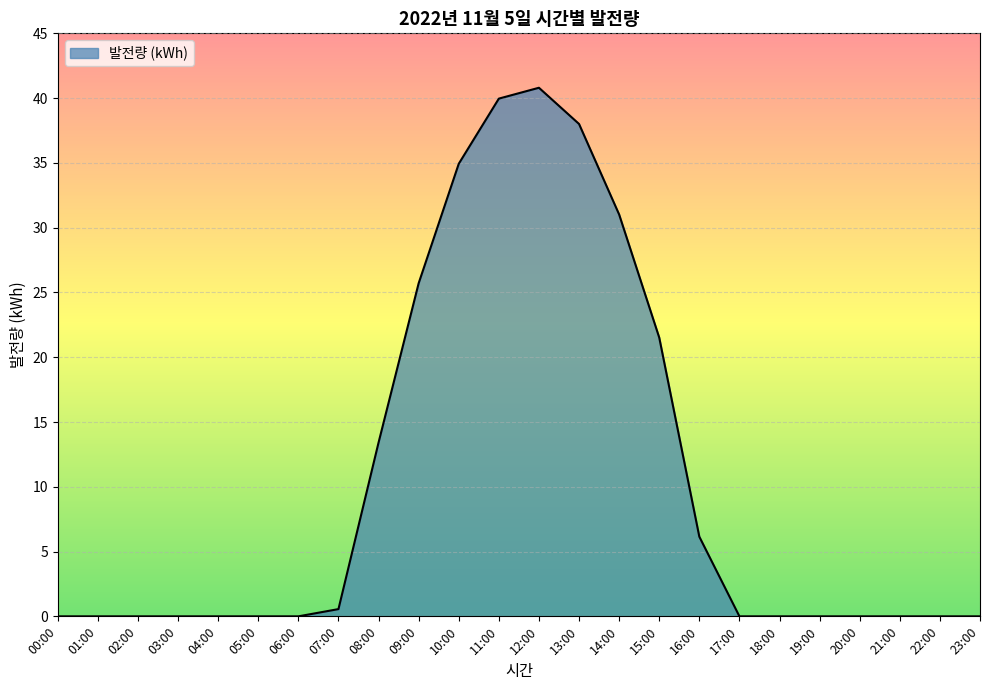

Between 02:00 and 08:00, which is larger?

08:00